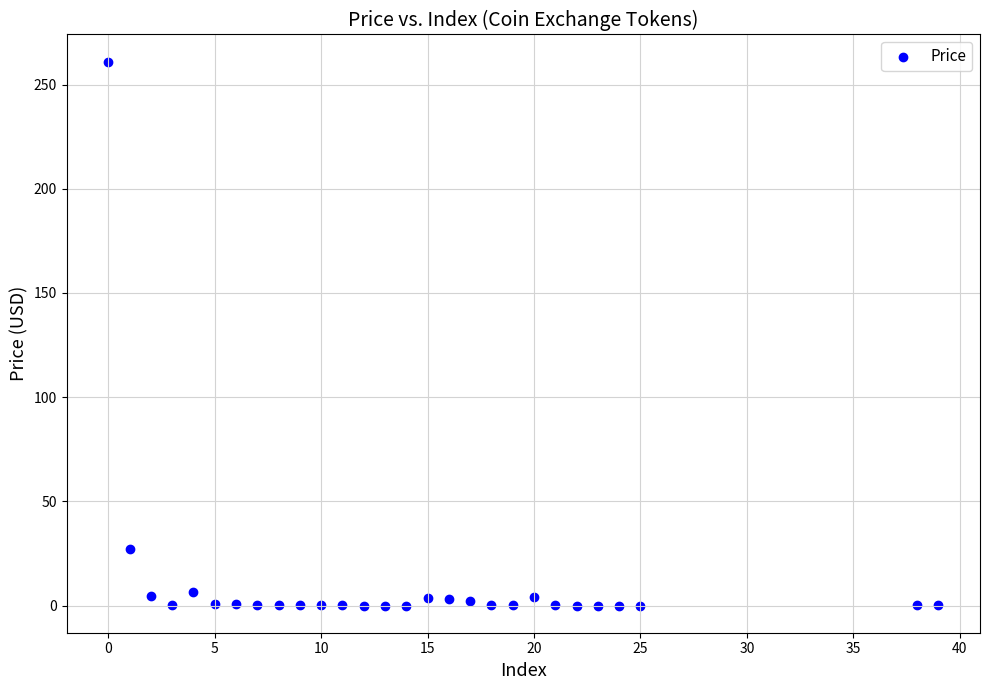

What is the range of X values (max minus min)?

39.0